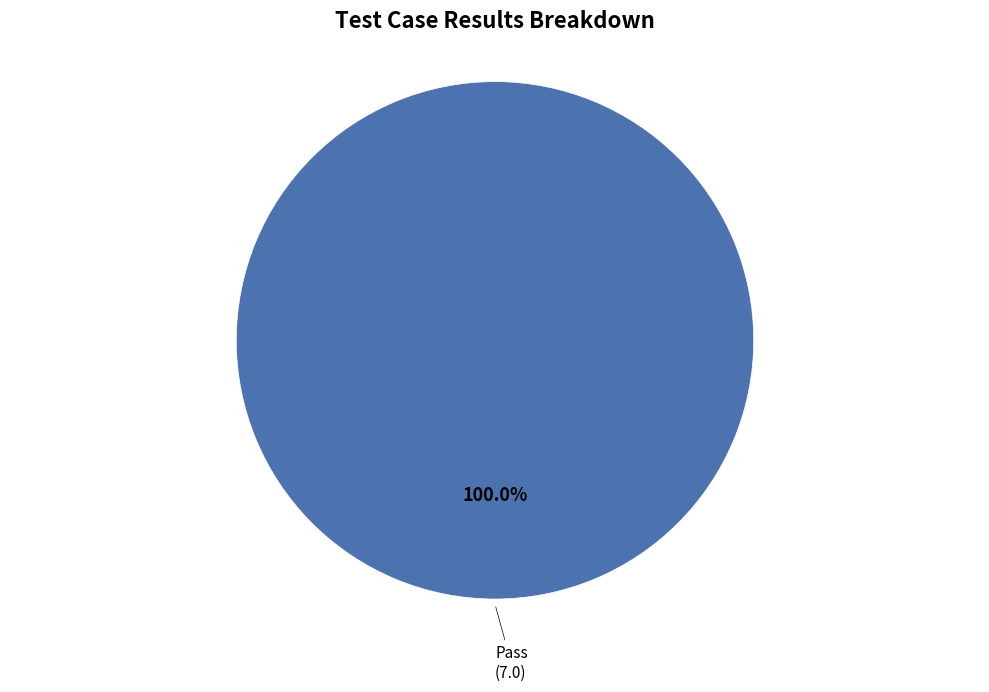

How many slices are in this pie chart?

1